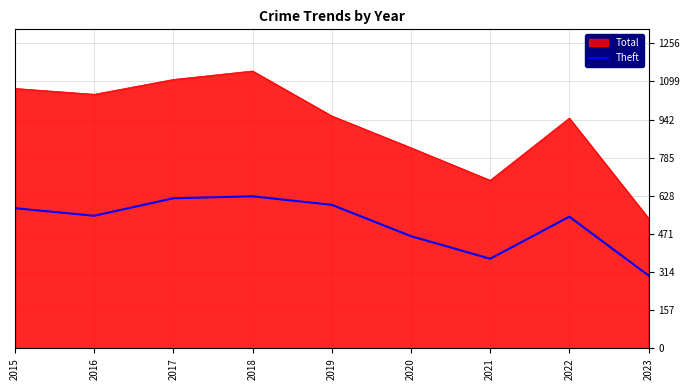

How many distinct data groups are displayed?

2